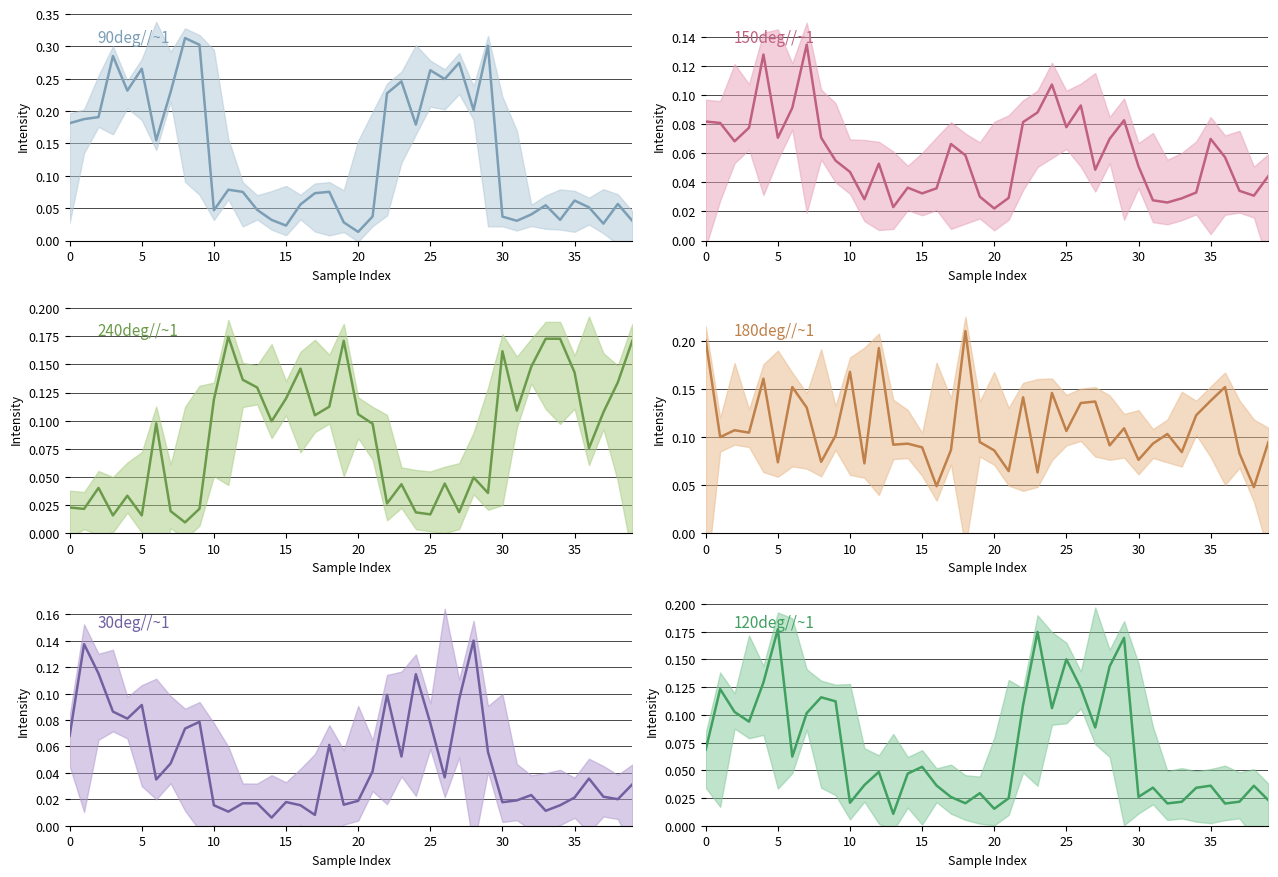

Rank the series at 13 from highest to lowest value.

240deg//~1, 180deg//~1, 90deg//~1, 150deg//~1, 30deg//~1, 120deg//~1